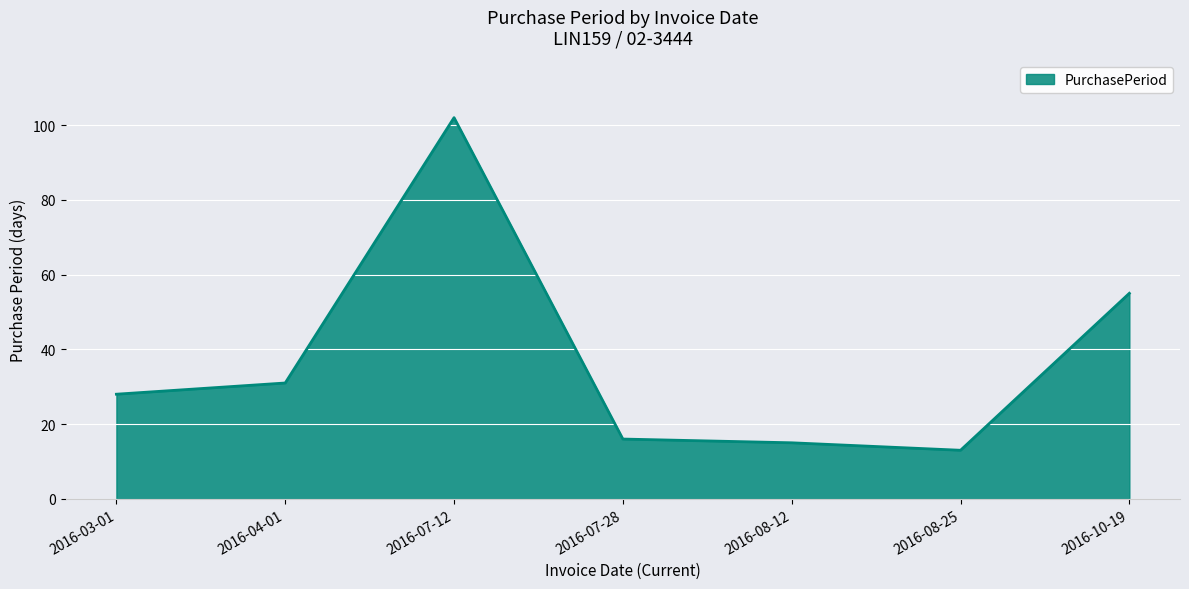

True or false: the data has more than 1 interior local peaks.

False